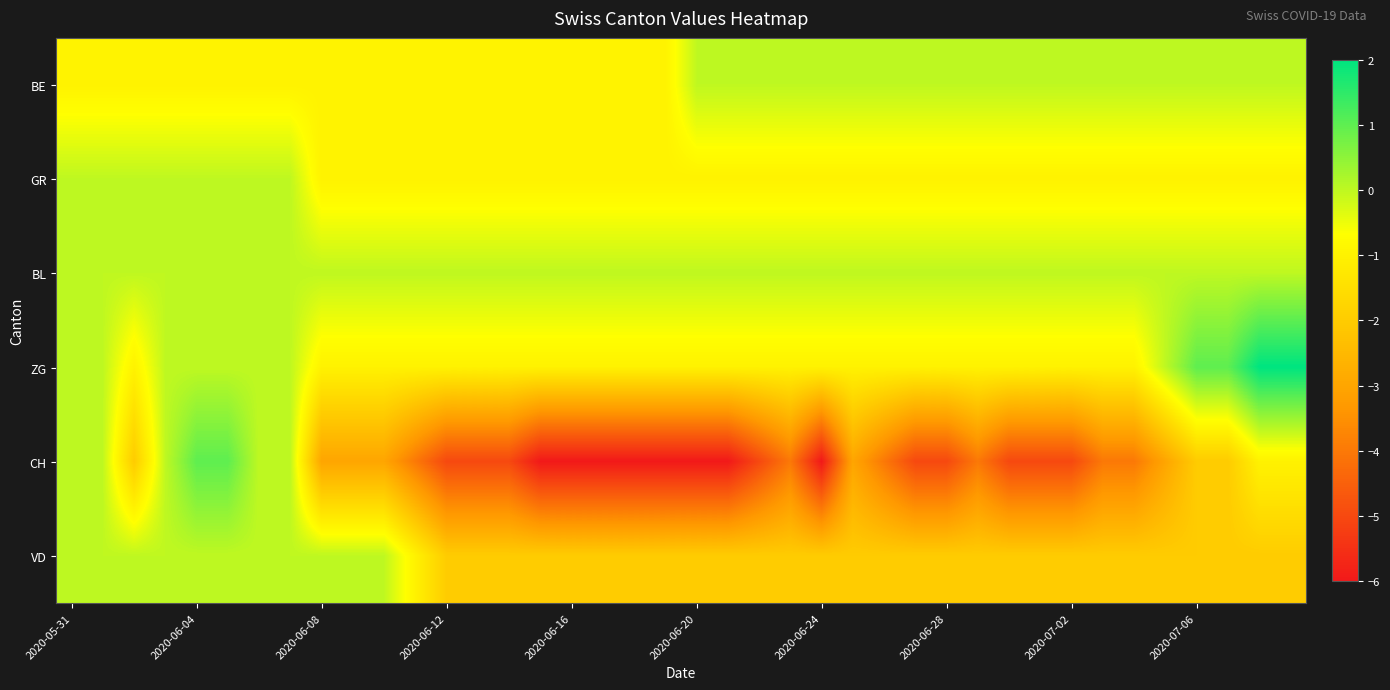

Rank the series by their maximum value, from highest to lowest.

ZG, CH, BE, GR, BL, VD